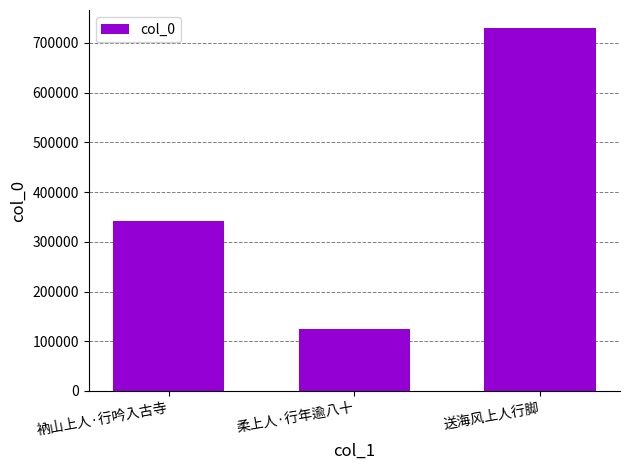

What is the value of the 1st bar from the left?

341449